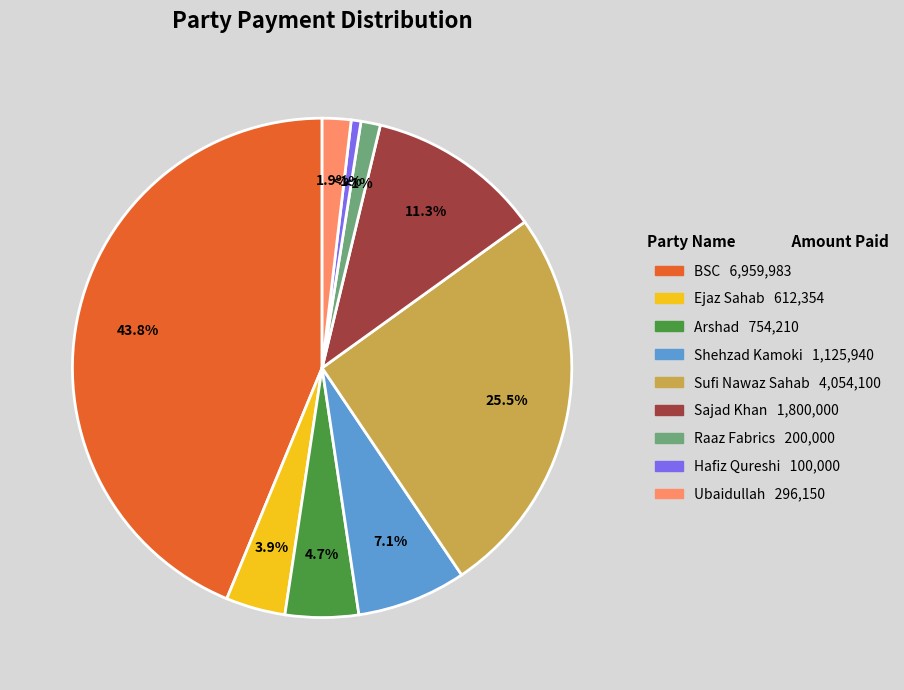

To the nearest percent, what is the difference between the largest and smallest slice percentages?

43%